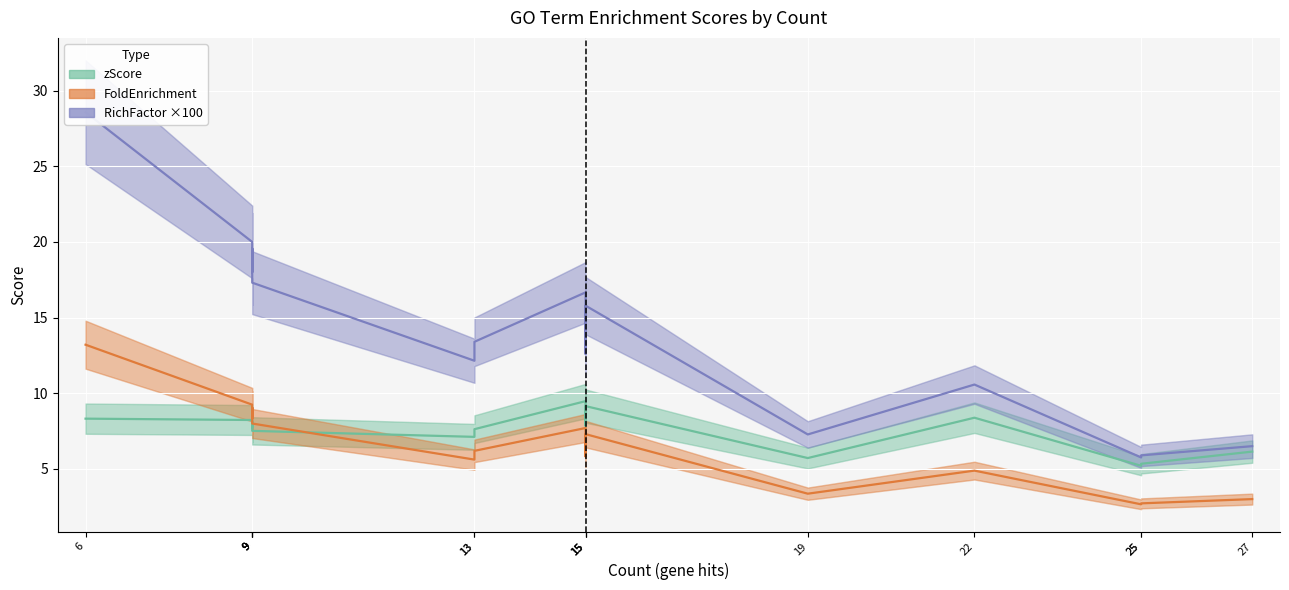

The zScore series shows 12.1 at 22. True or false?

False